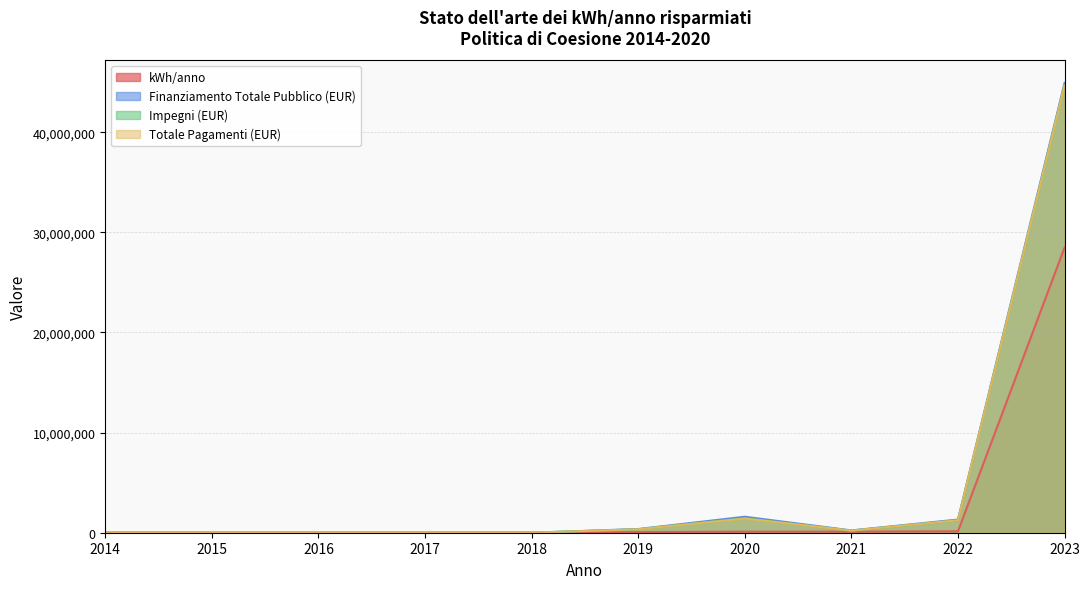

Which has a higher value, 2015 or 2018?

2015